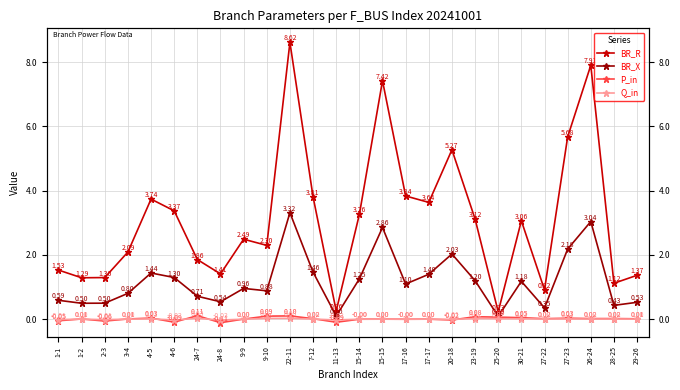

The value of Q_in at 4-5 is 0.0. True or false?

False